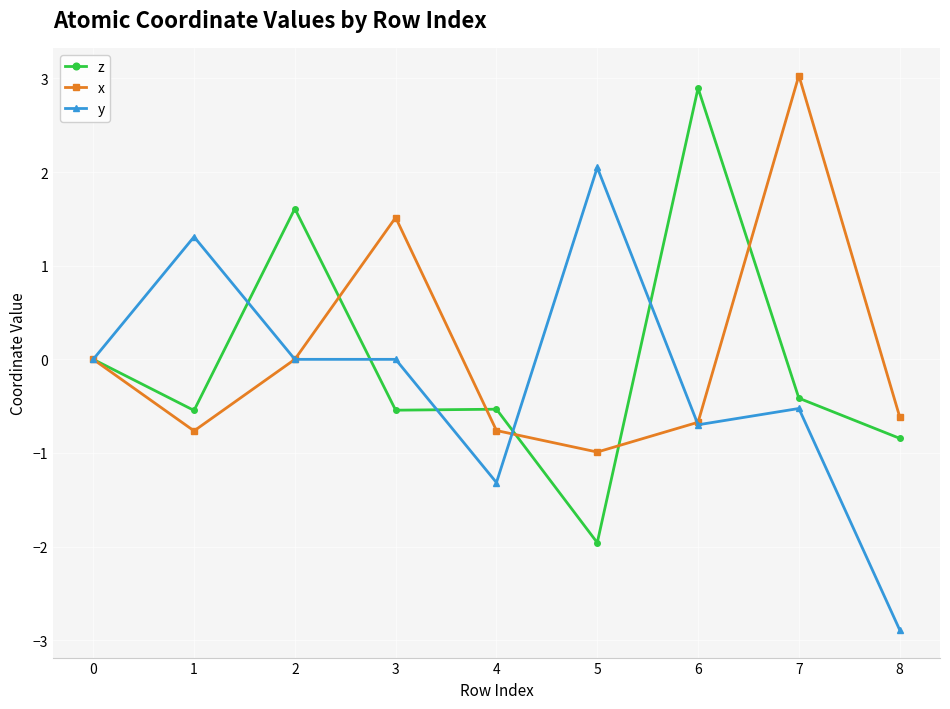

Which category has the lowest value in the z series?

5